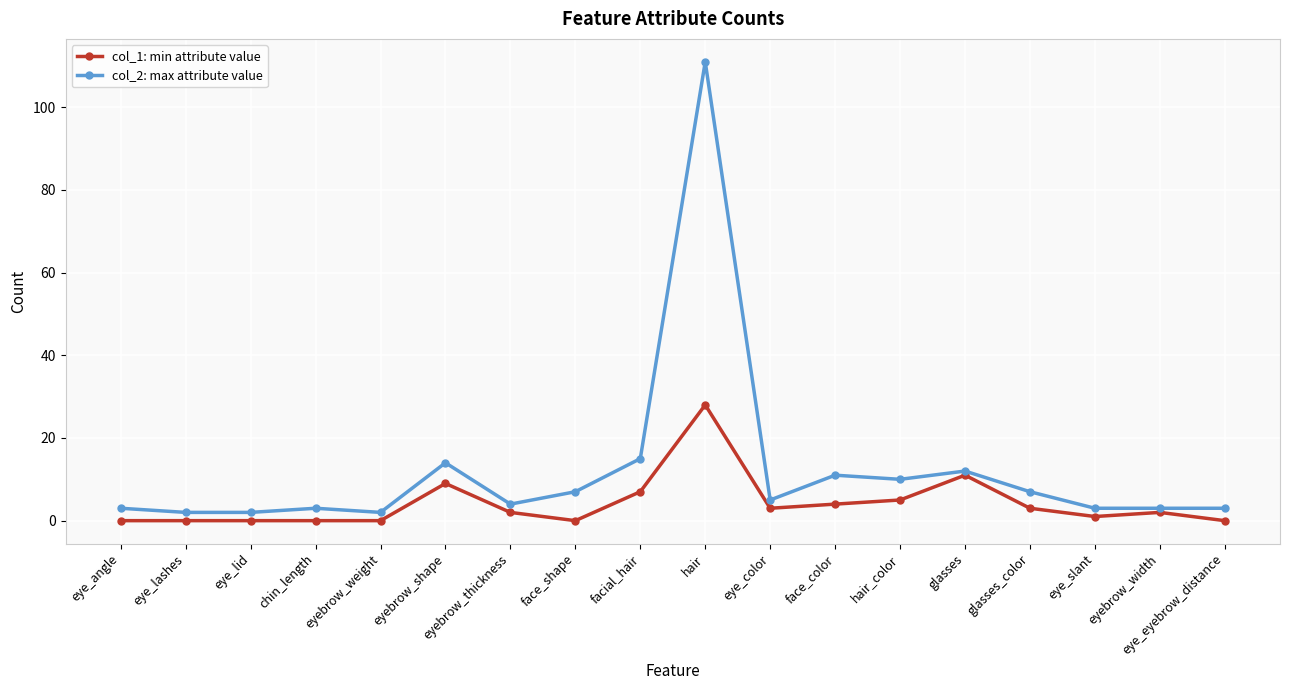

What is the difference between the maximum and second lowest values in the col_1: min attribute value series?

28